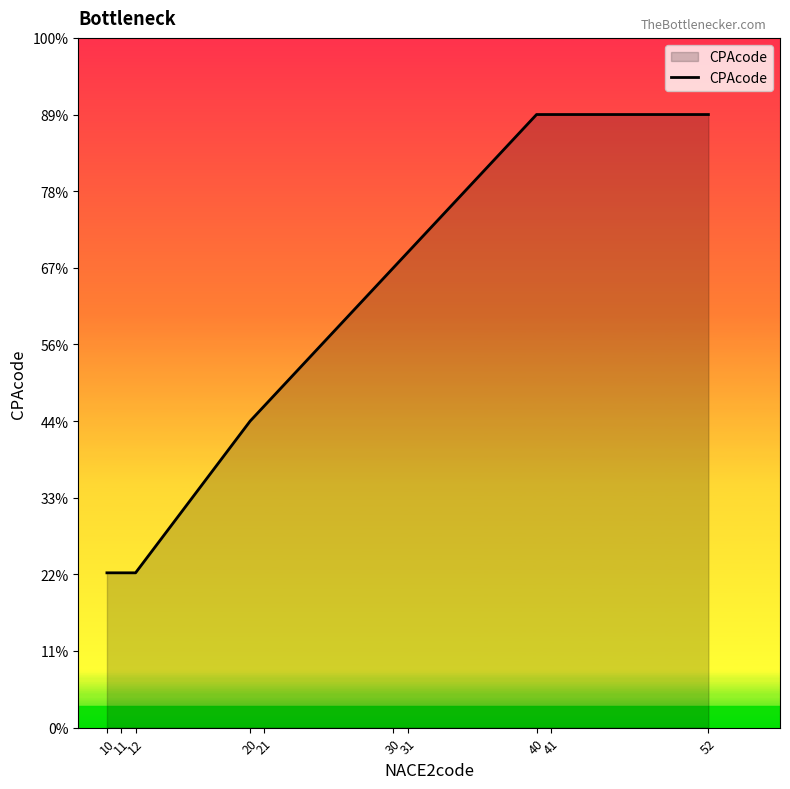

What is the change in value from 11 to 31?

+209